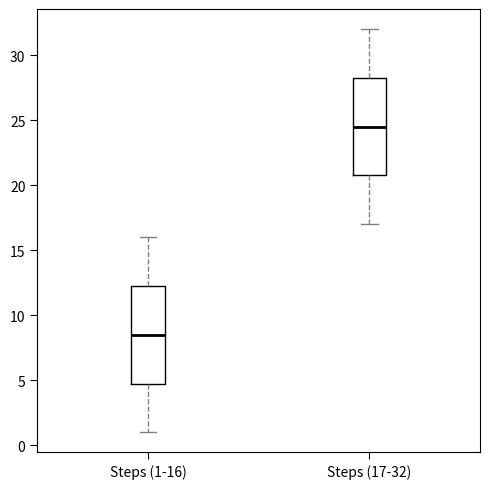

Where is the upper edge of the box for Steps (1-16) on the y-axis? The values are not printed on the chart, so give them approximately, as read against the axis.

12.5